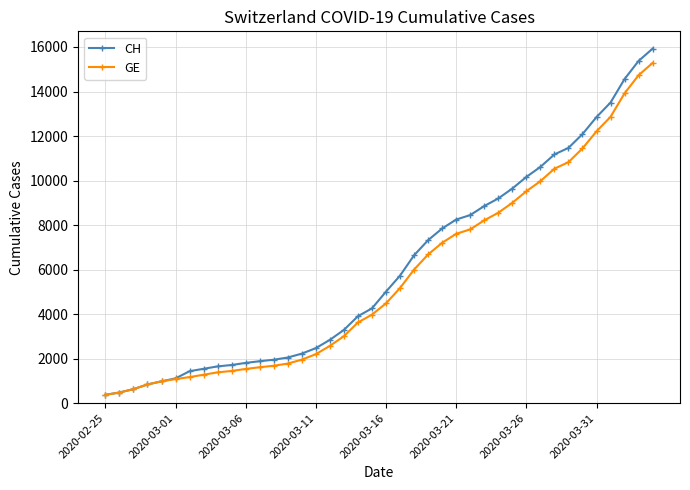

What is the lowest value of the CH series?

375